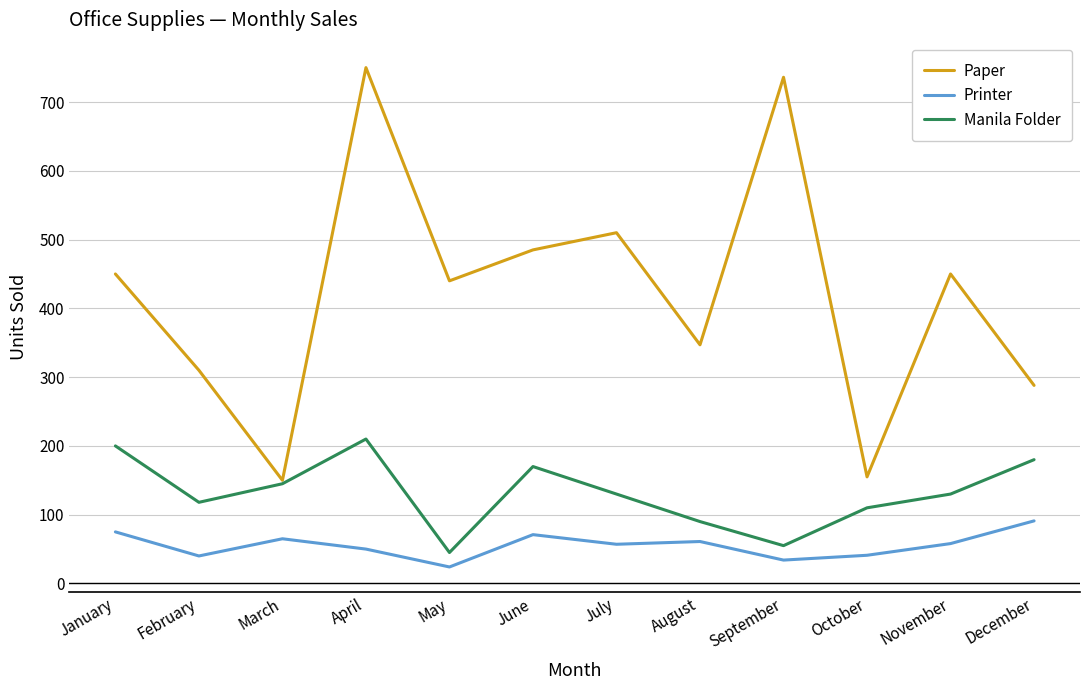

What is the average value of the Manila Folder series?

132